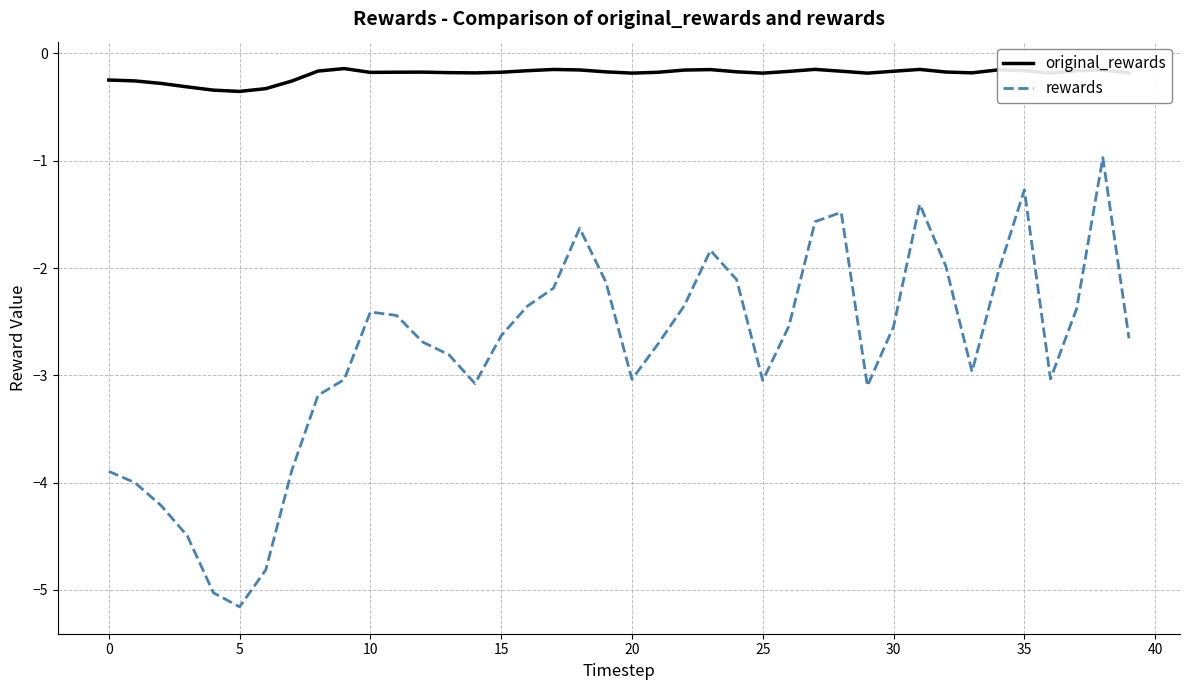

Count the number of data series in this chart.

2